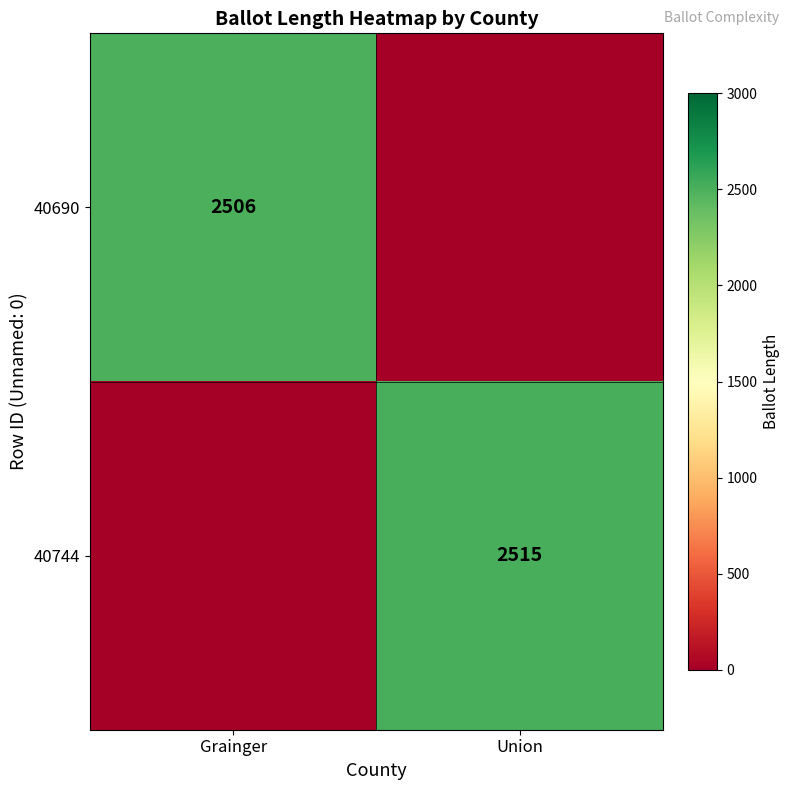

Is it true that 40744 equals 1729 at Union?

False